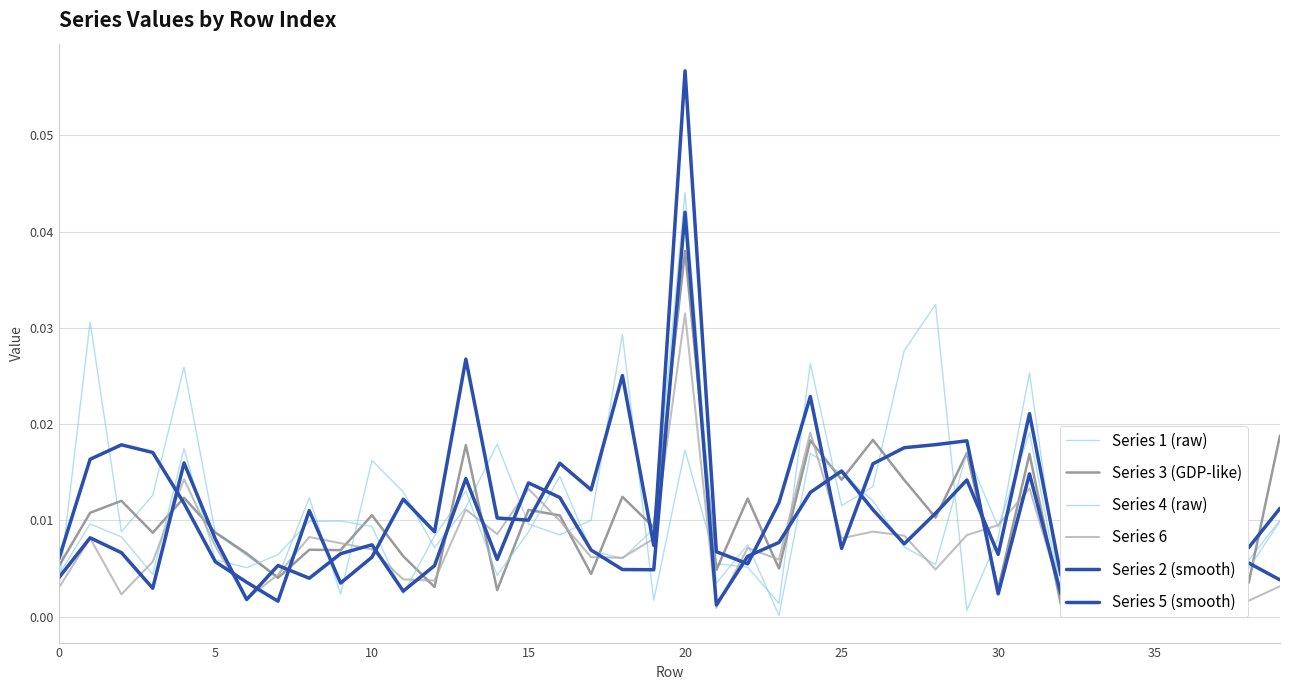

Rank the series at 12 from highest to lowest value.

Series 2 (smooth), Series 4 (raw), Series 1 (raw), Series 5 (smooth), Series 6, Series 3 (GDP-like)